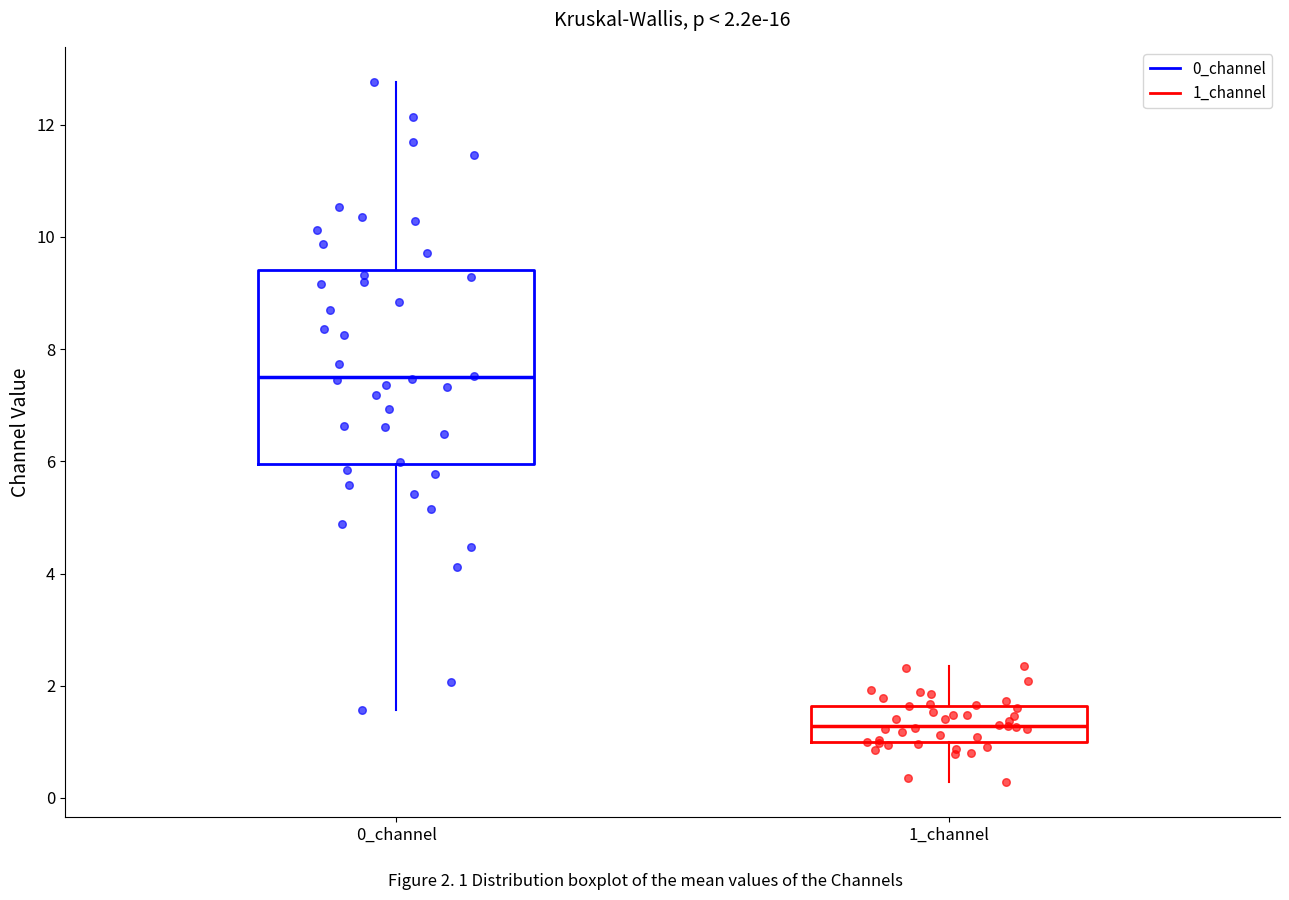

Which box's median line is the highest?

0_channel